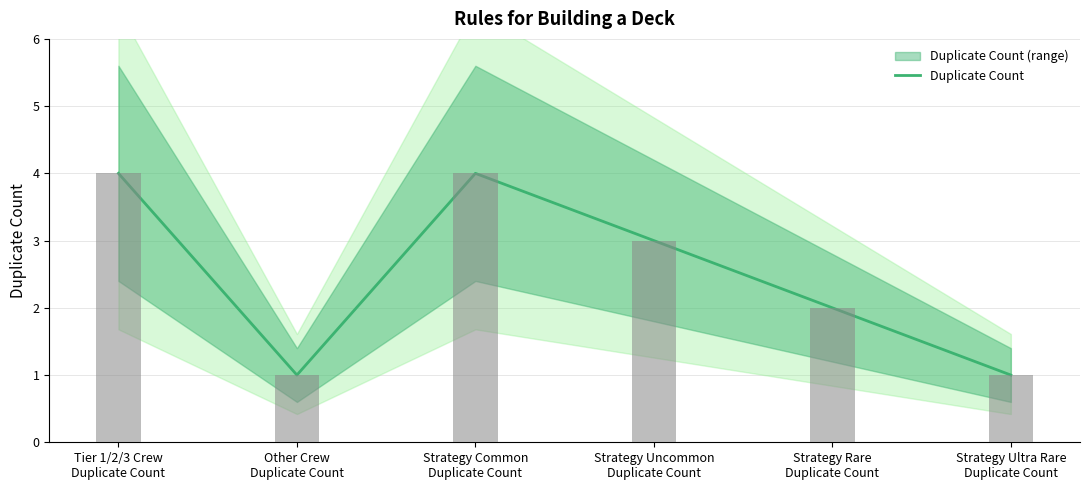

Rank the categories by value from lowest to highest.

Other Crew
Duplicate Count, Strategy Ultra Rare
Duplicate Count, Strategy Rare
Duplicate Count, Strategy Uncommon
Duplicate Count, Tier 1/2/3 Crew
Duplicate Count, Strategy Common
Duplicate Count